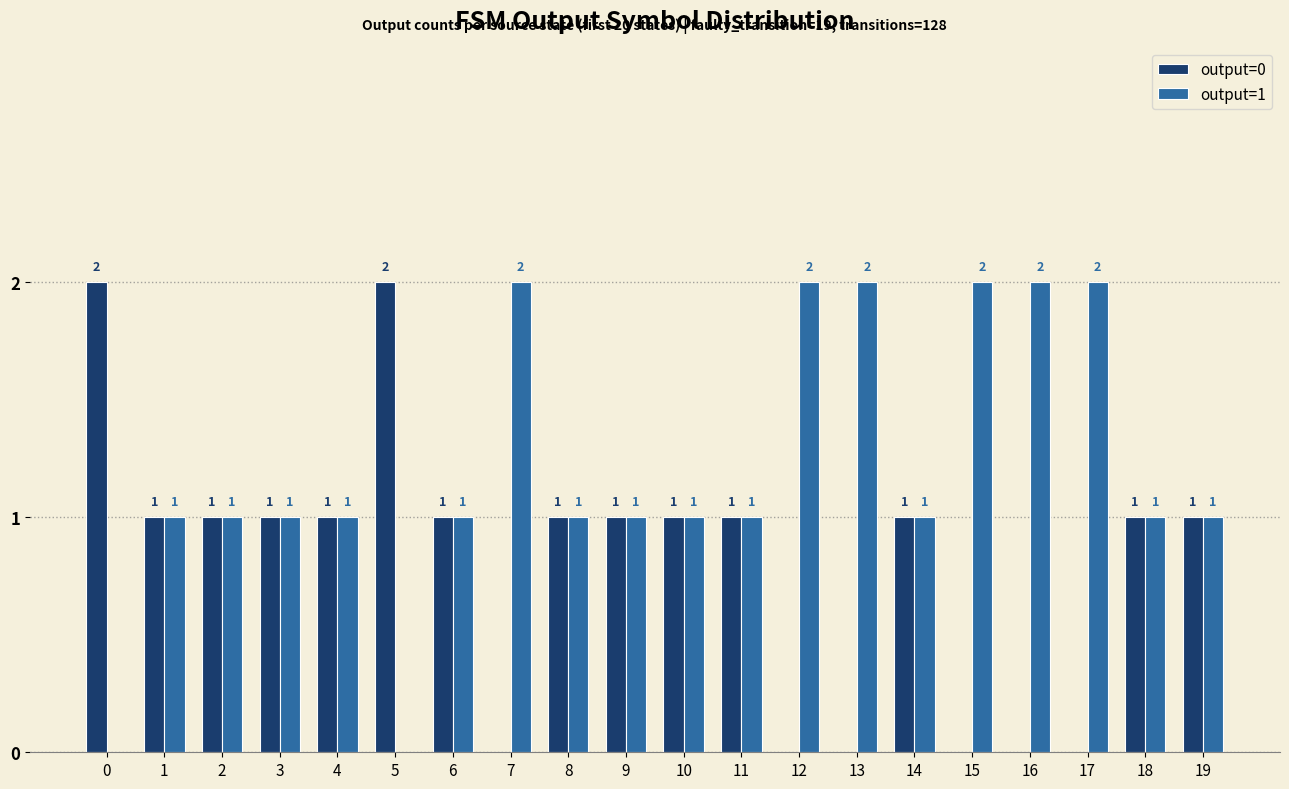

True or false: output=1 has a value of 0 at 14.

False